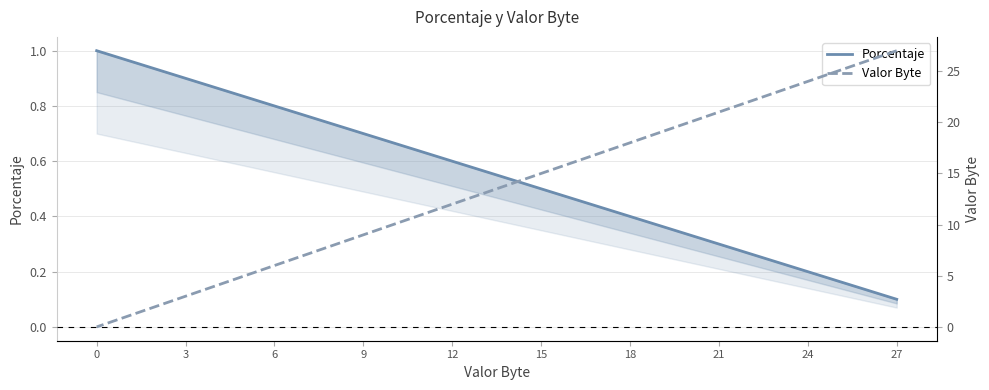

At which category is the sum across all series the highest?

27